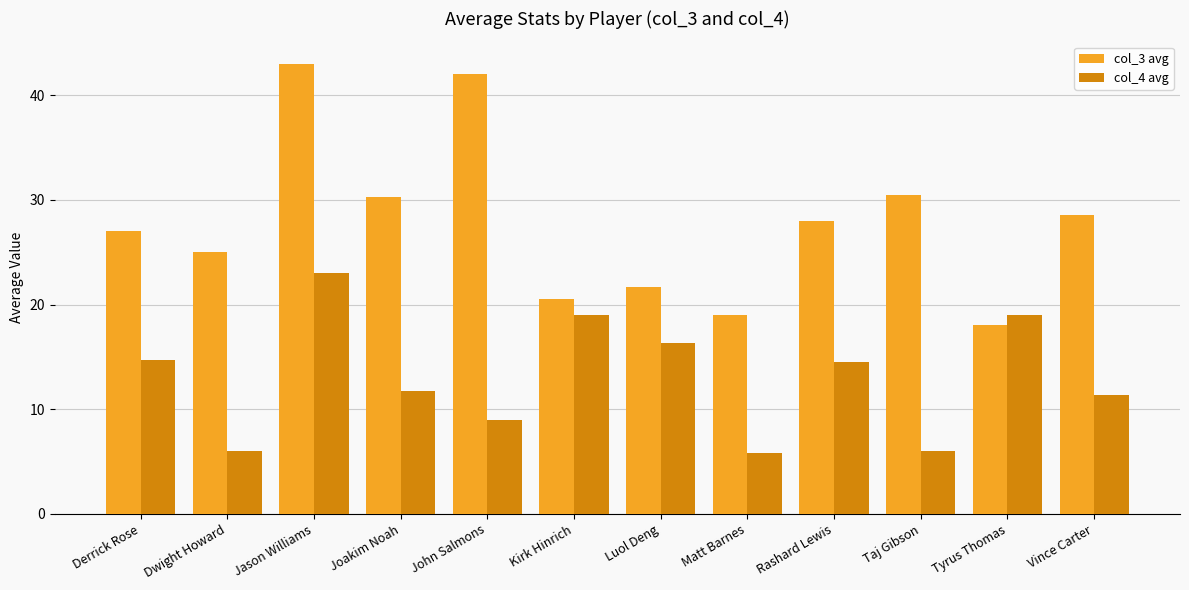

What is the label of the 12th bar from the left?

Vince Carter